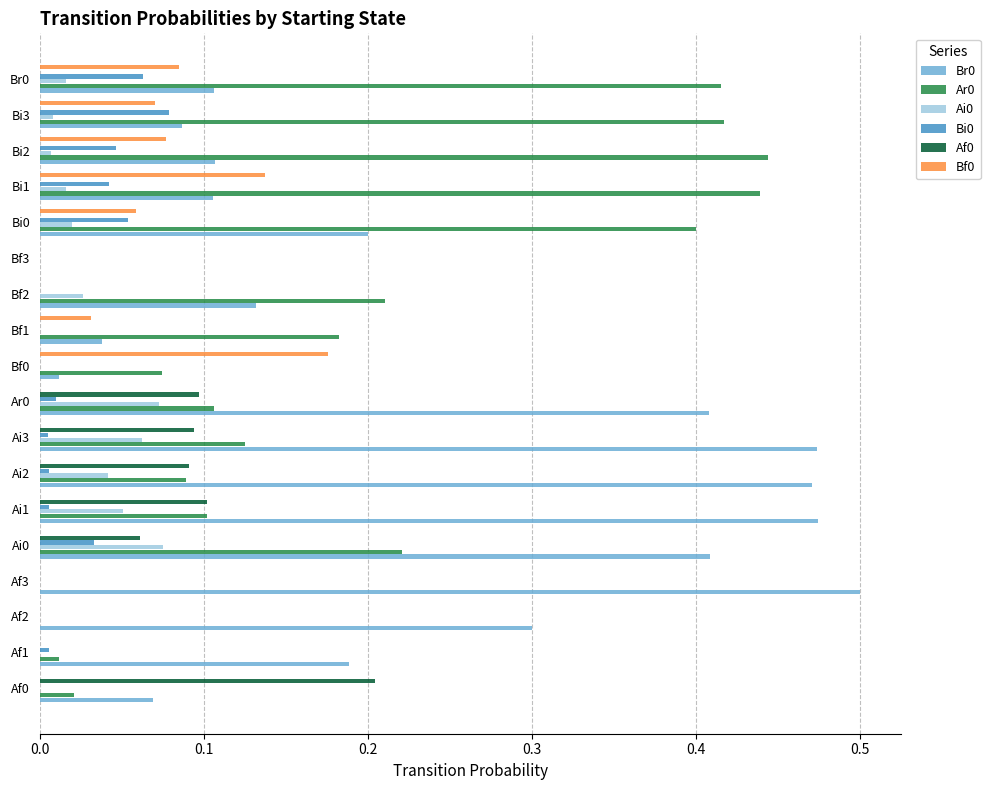

The Bf0 series shows -0.1 at Ai3. True or false?

False